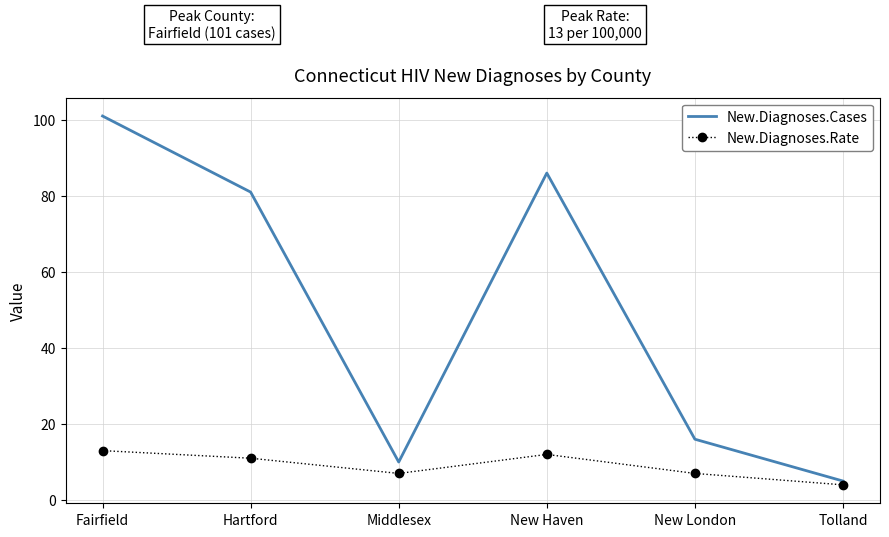

Which series has the largest range (max minus min)?

New.Diagnoses.Cases